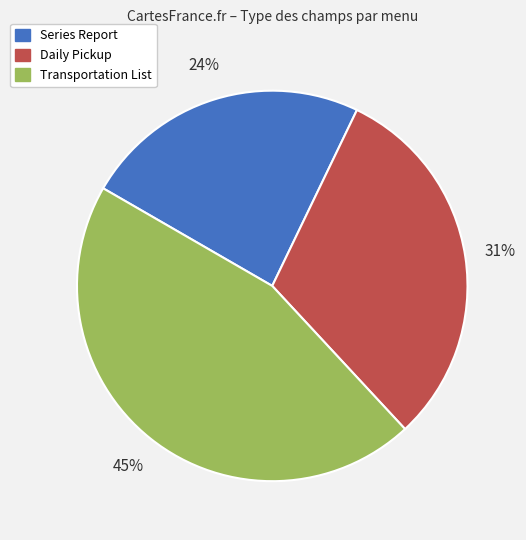

Which category has the biggest portion of the pie?

Transportation List